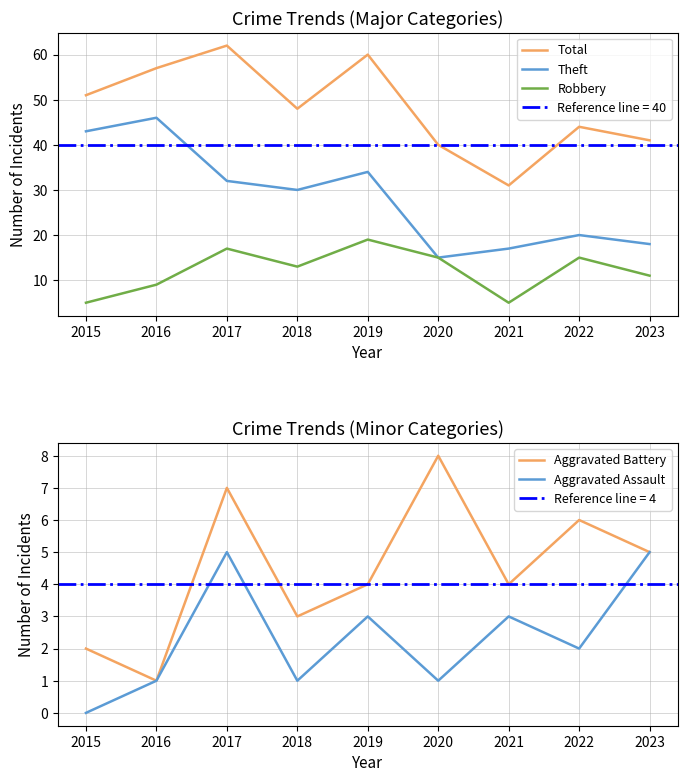

At which label does Theft reach its peak?

2016